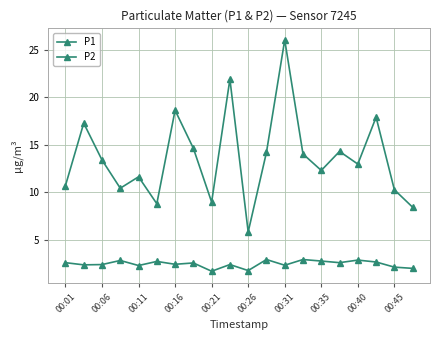

What is the sum of all P2 values?

49.3